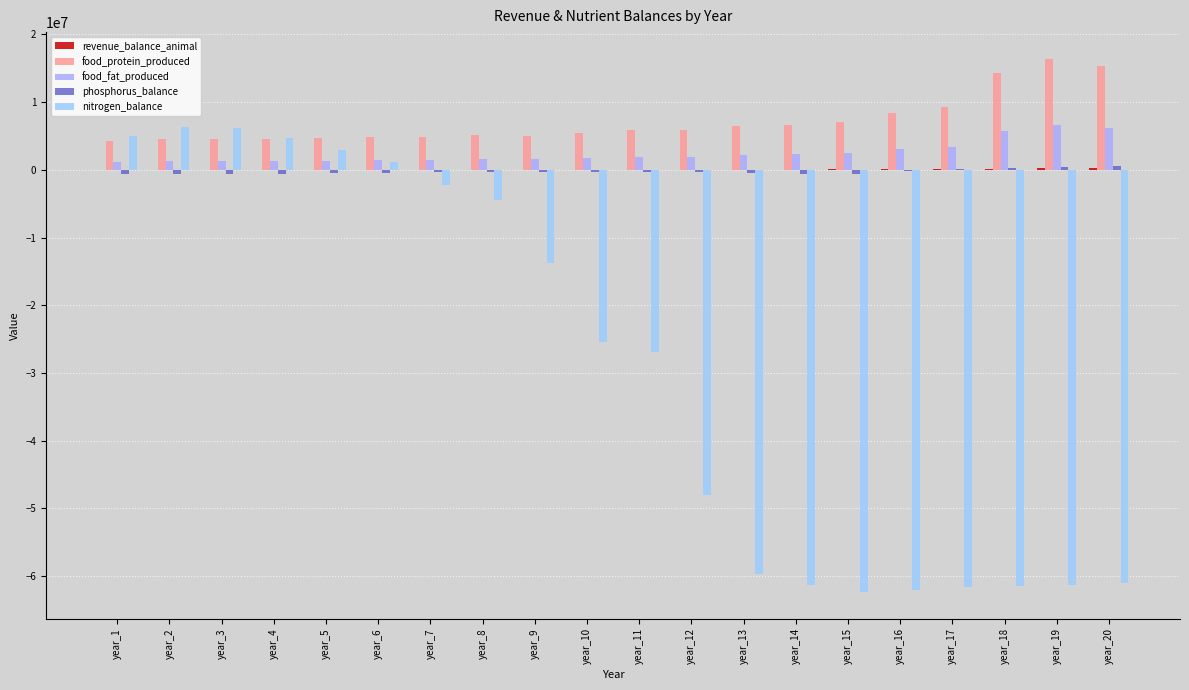

How many series are shown in this chart?

5